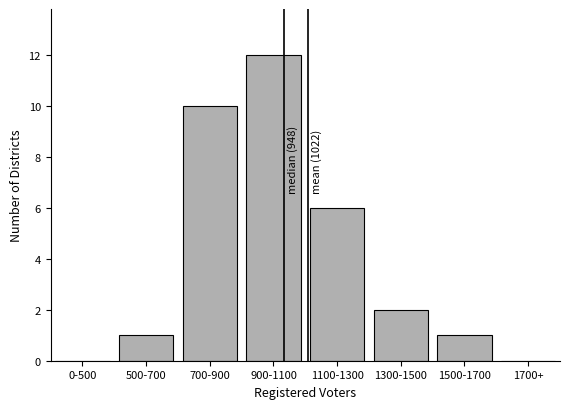

Reading left to right, transcribe all the data shown in this chart.

0-500=0	500-700=1	700-900=10	900-1100=12	1100-1300=6	1300-1500=2	1500-1700=1	1700+=0